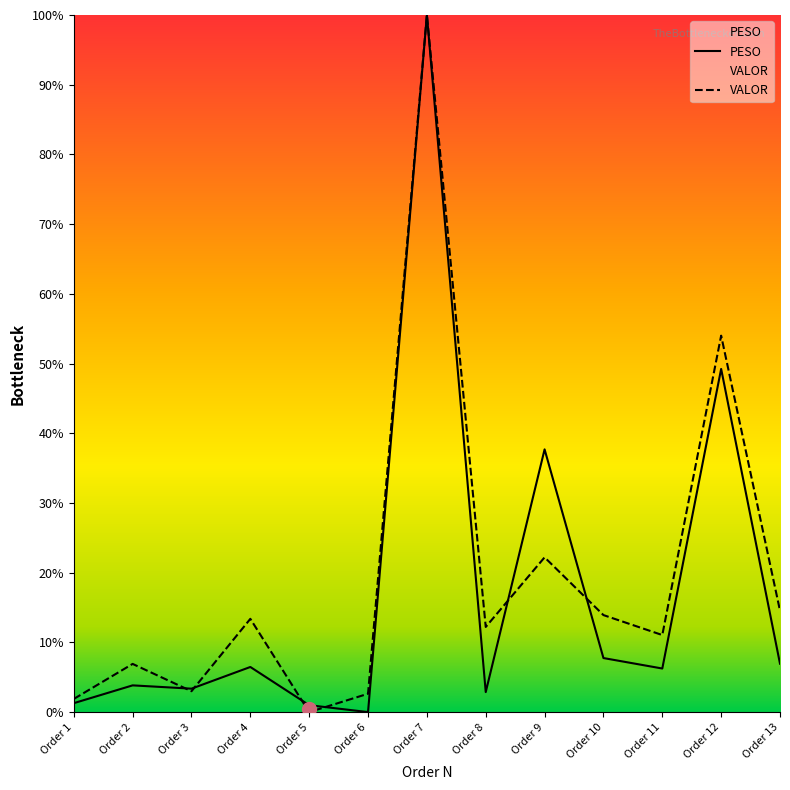

How many categories are shown in the chart?

13